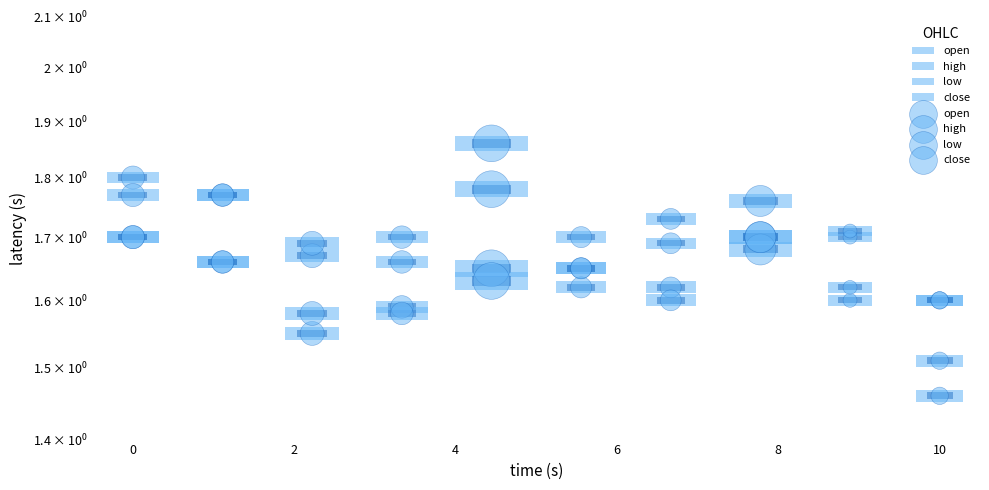

What is the minimum value shown in the chart?

1.5